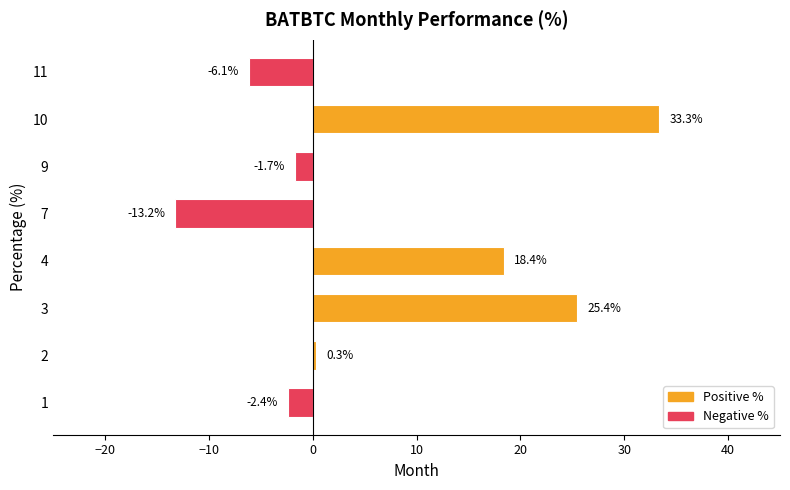

How many values are below 0?

4